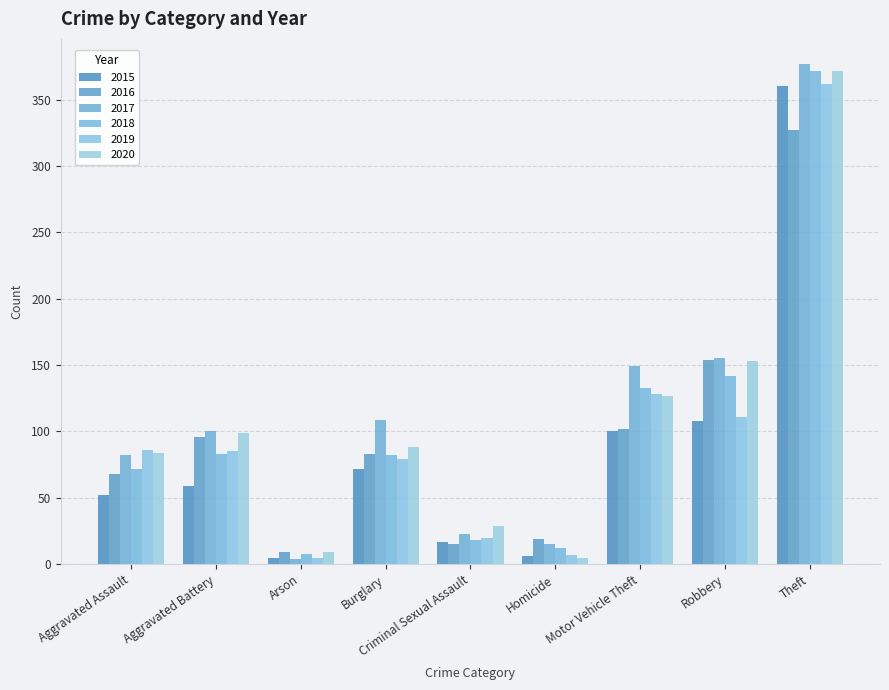

Count the number of categories in the chart.

9